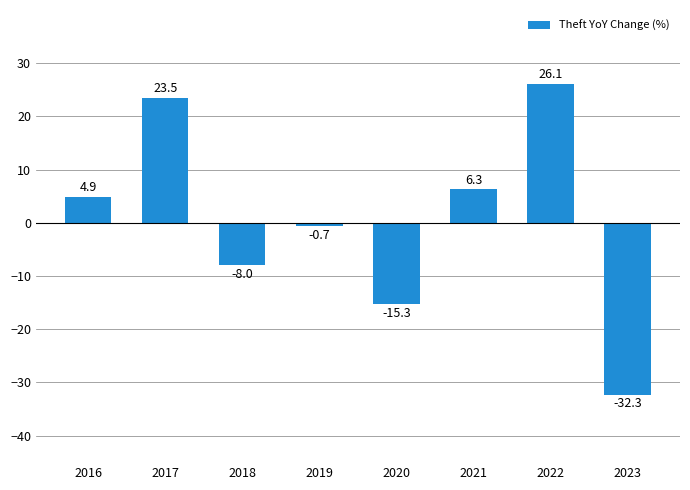

The value at 2019 is -0.7. True or false?

True